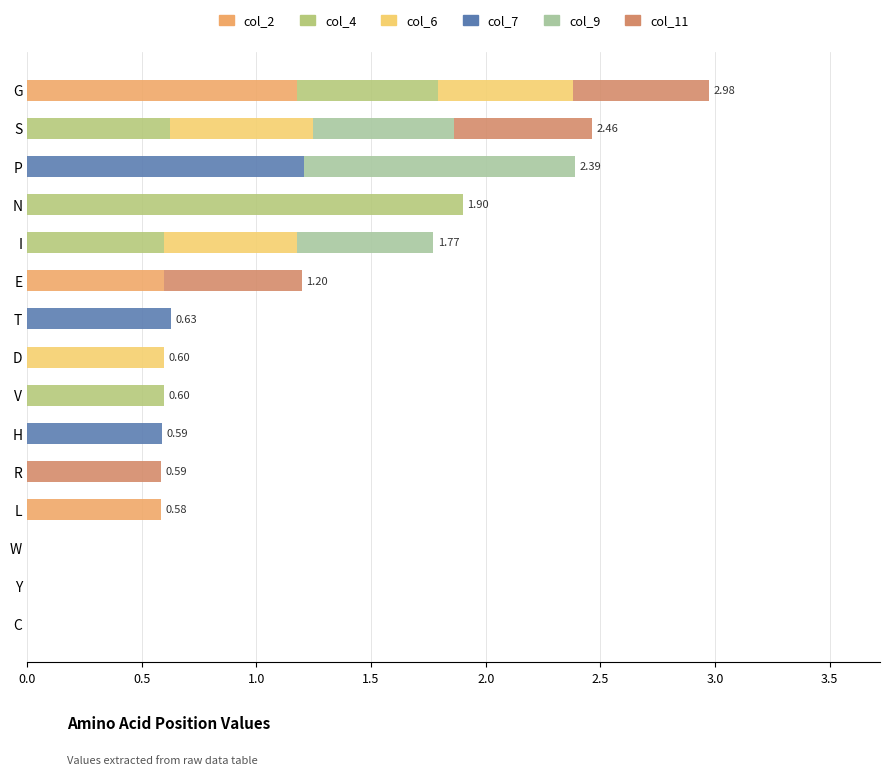

What is the sum of all col_2 values?

2.4